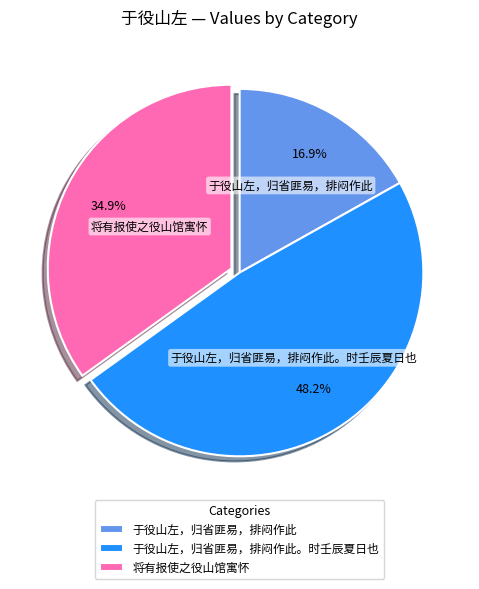

To the nearest percent, what percentage of the pie is 将有报使之役山馆寓怀?

35%